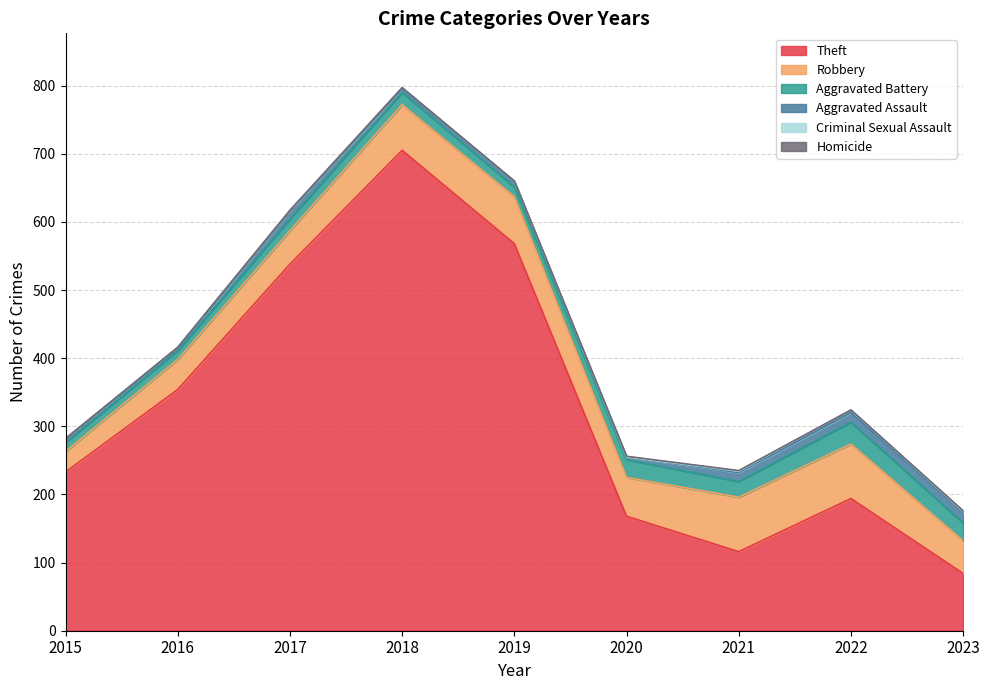

True or false: Robbery and Theft cross at least once.

False